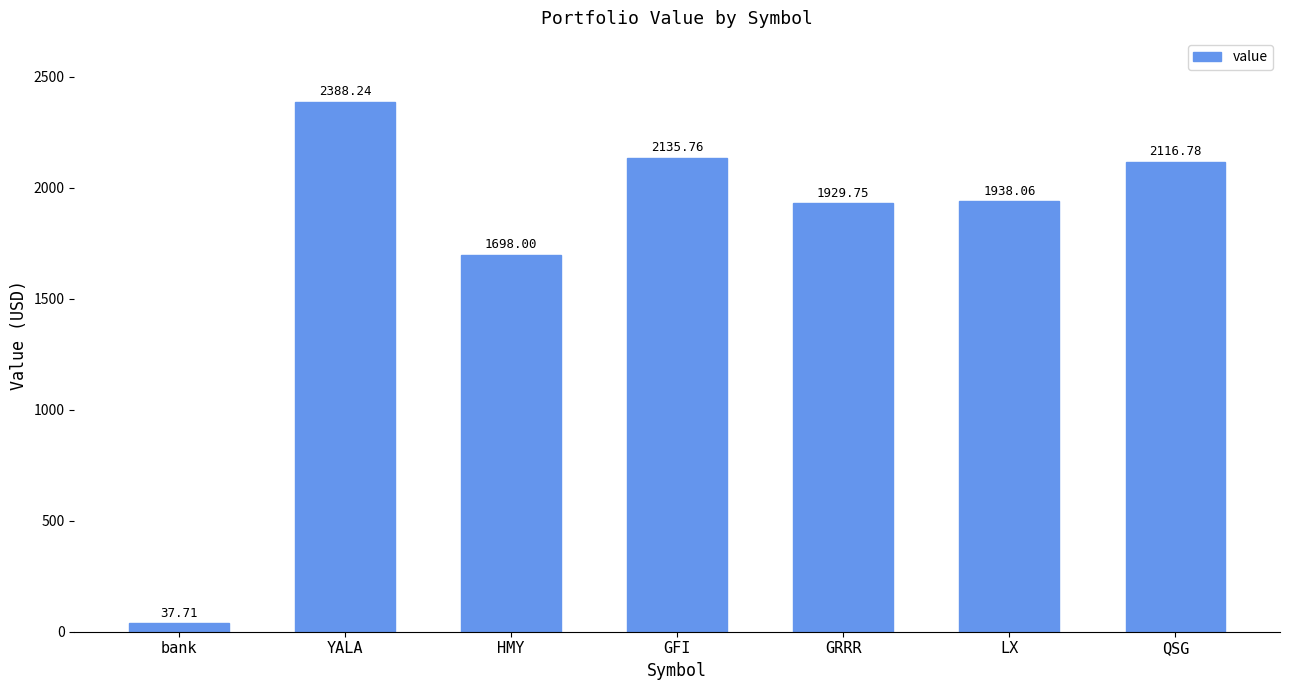

Which has a higher value, GRRR or GFI?

GFI